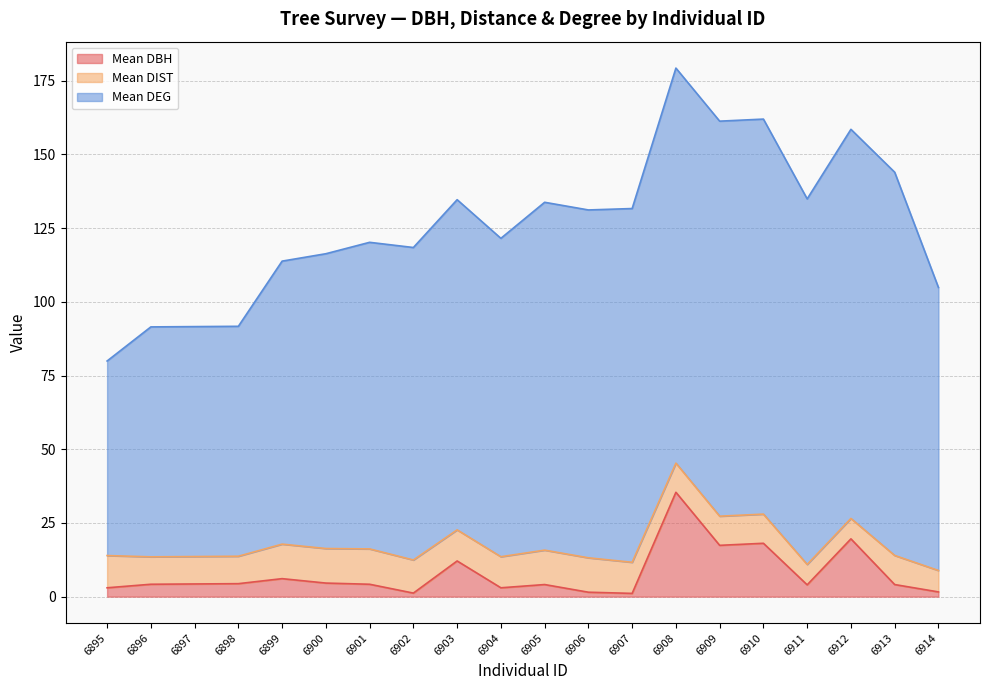

What is the average value of the Mean DBH series?

7.7